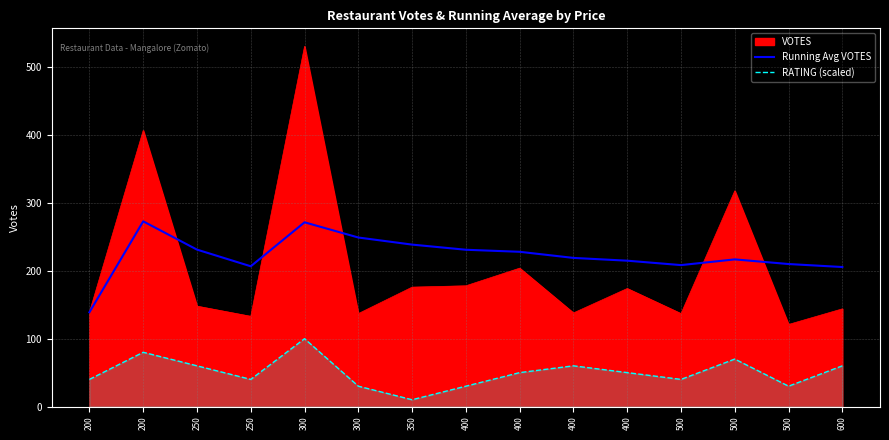

Count the number of data series in this chart.

2